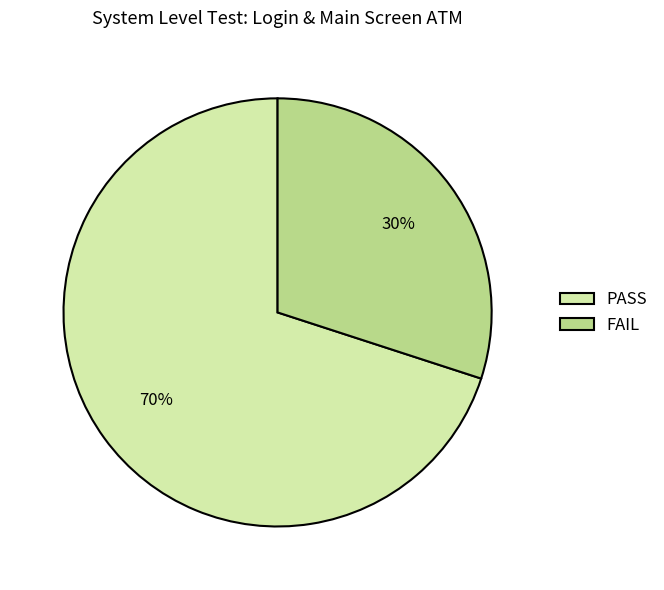

Is it true that FAIL is 42% of the pie?

False